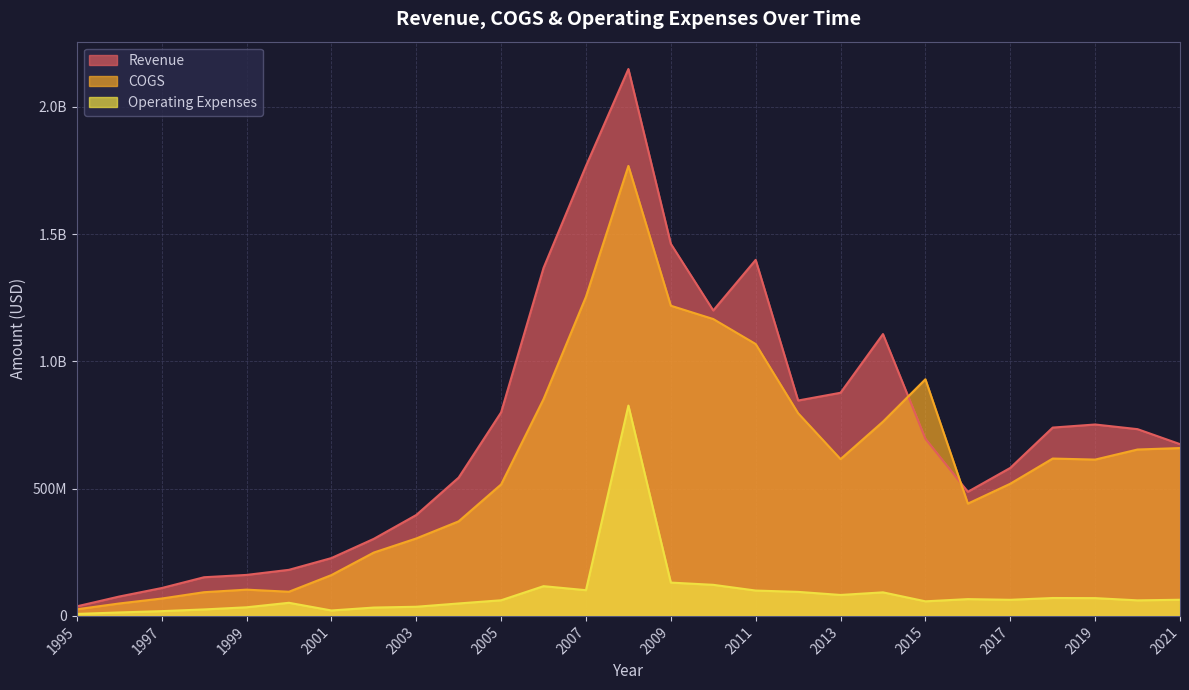

List the series in order of their overall mean, highest first.

Revenue, COGS, Operating Expenses